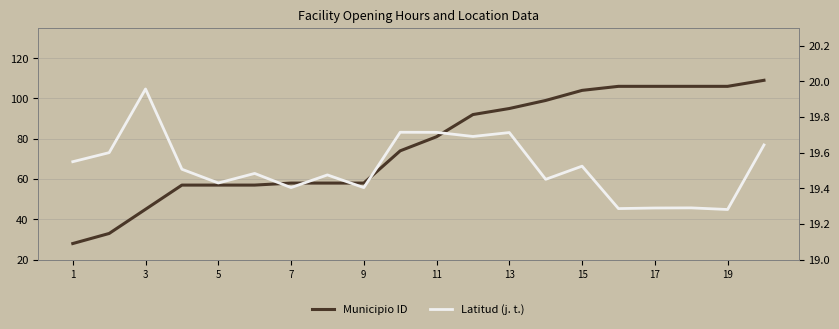

What is the value of the Latitud (j. t.) point at the 17th from the left?

19.3